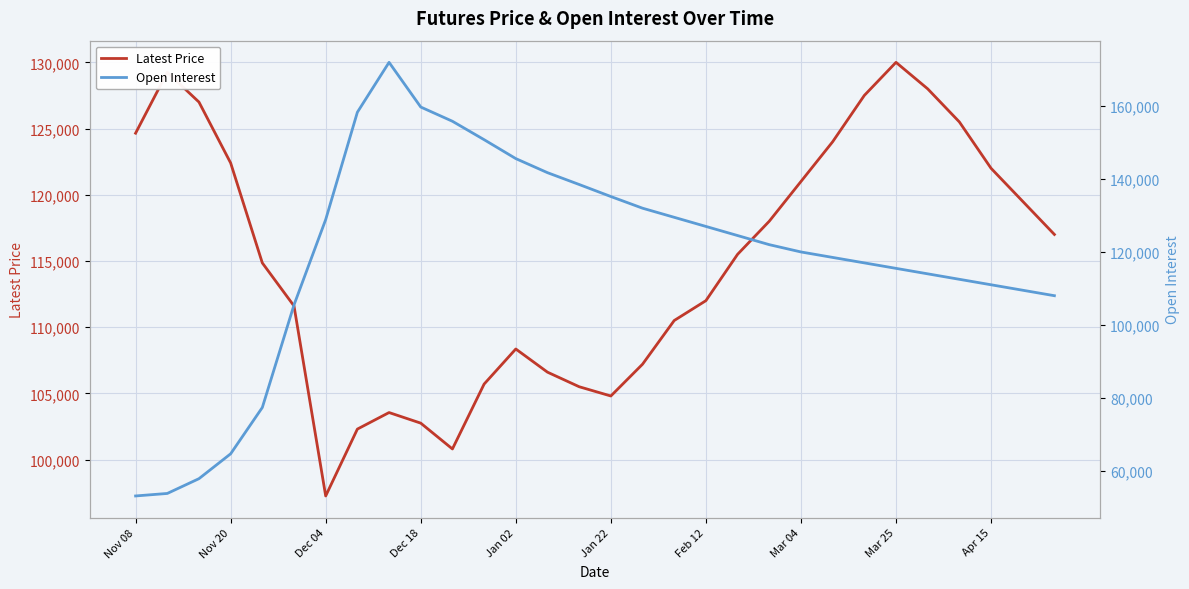

Between 10 and 19, which series saw the biggest shift?

Open Interest